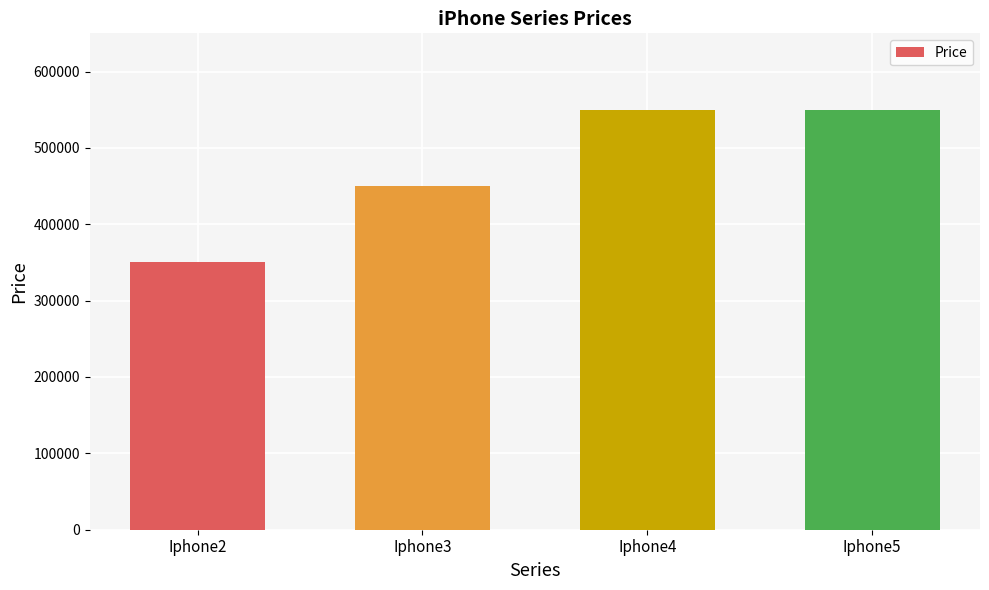

What is the value of the 3rd bar from the left?

550000